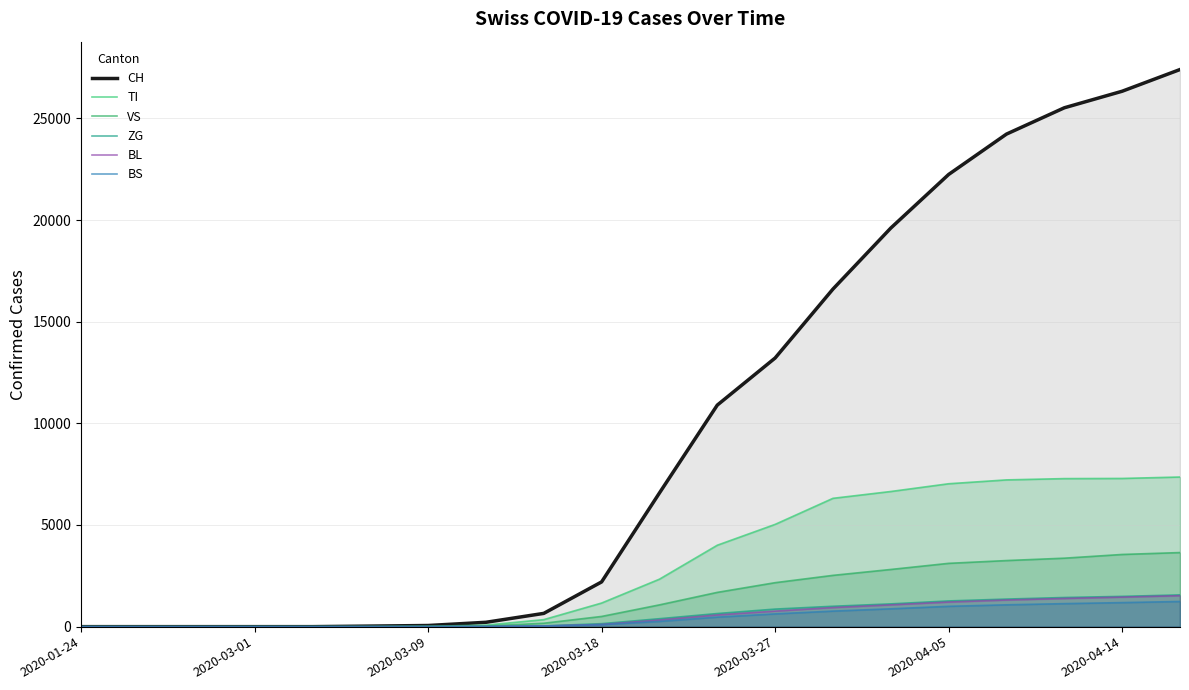

How many values in CH are above zero?

15